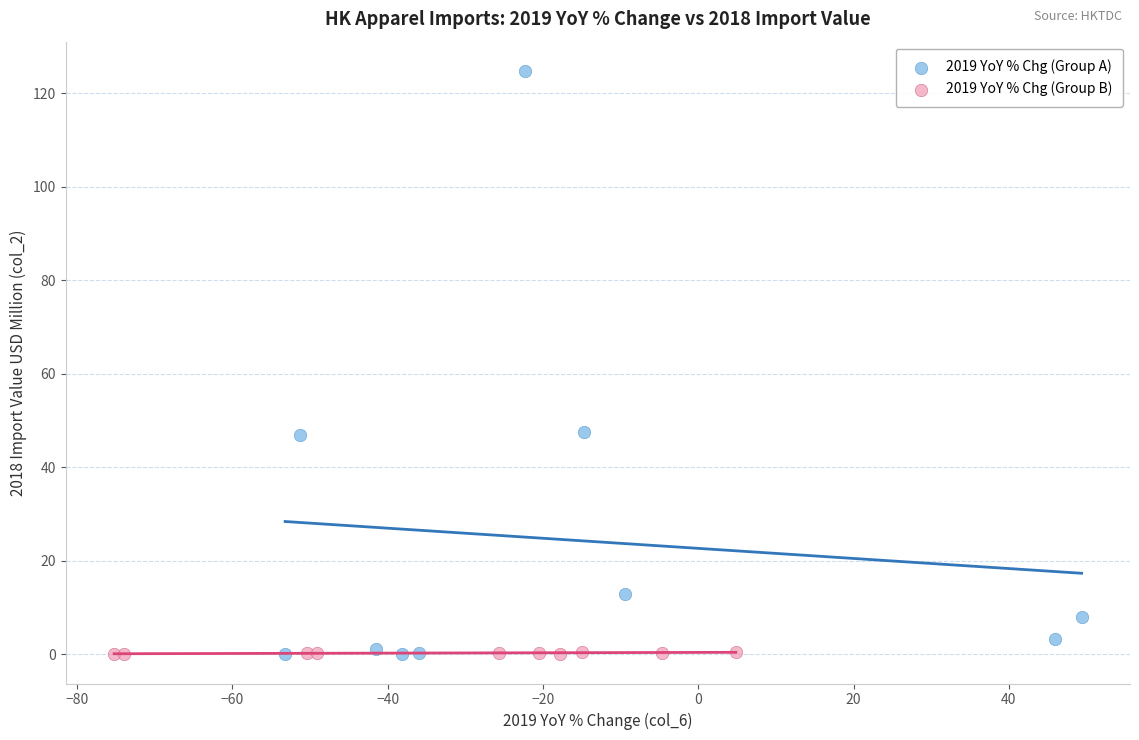

Which series reaches the maximum Y coordinate?

2019 YoY % Chg (Group A)